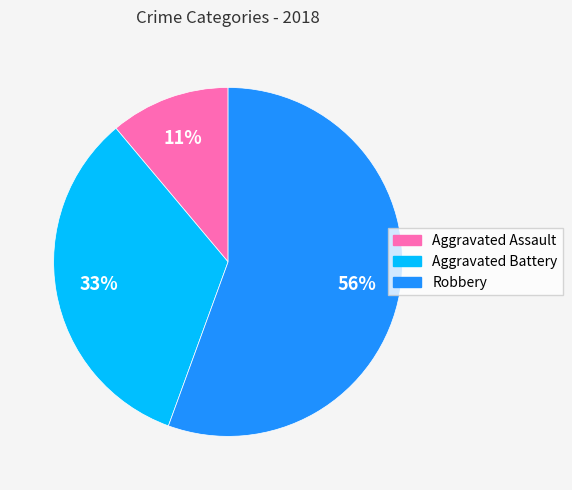

How many segments does this pie chart have?

3